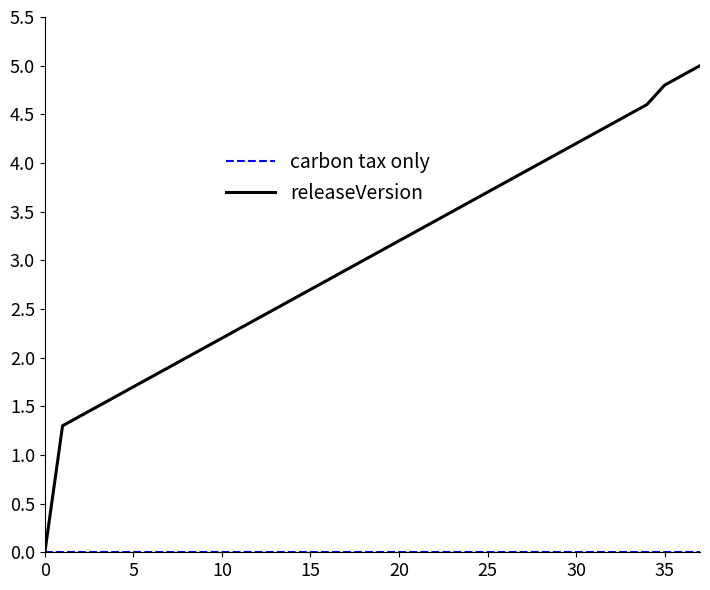

What is the difference between the maximum and minimum values in the releaseVersion series?

5.0